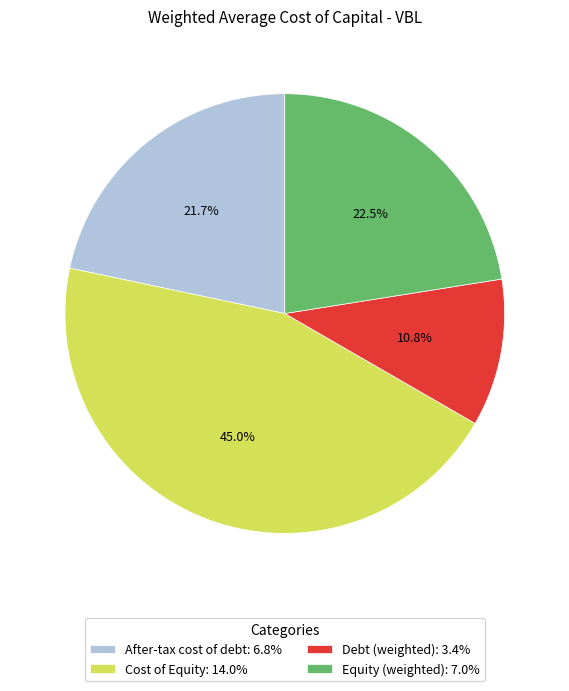

Does After-tax cost of debt account for over 50% of the chart?

No